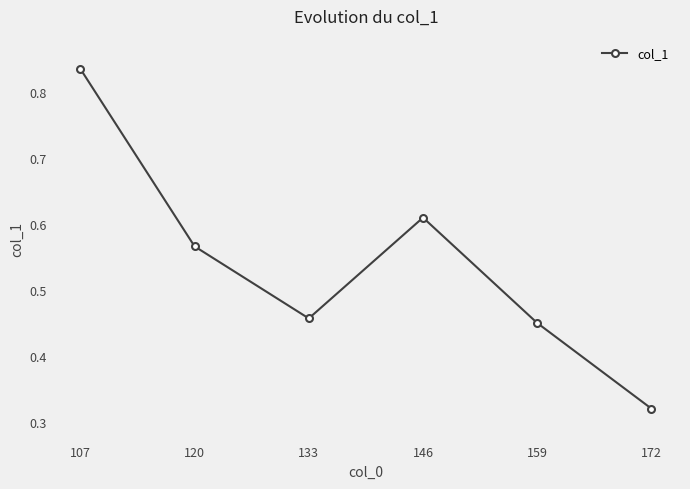

Which label corresponds to the largest value in the chart?

107